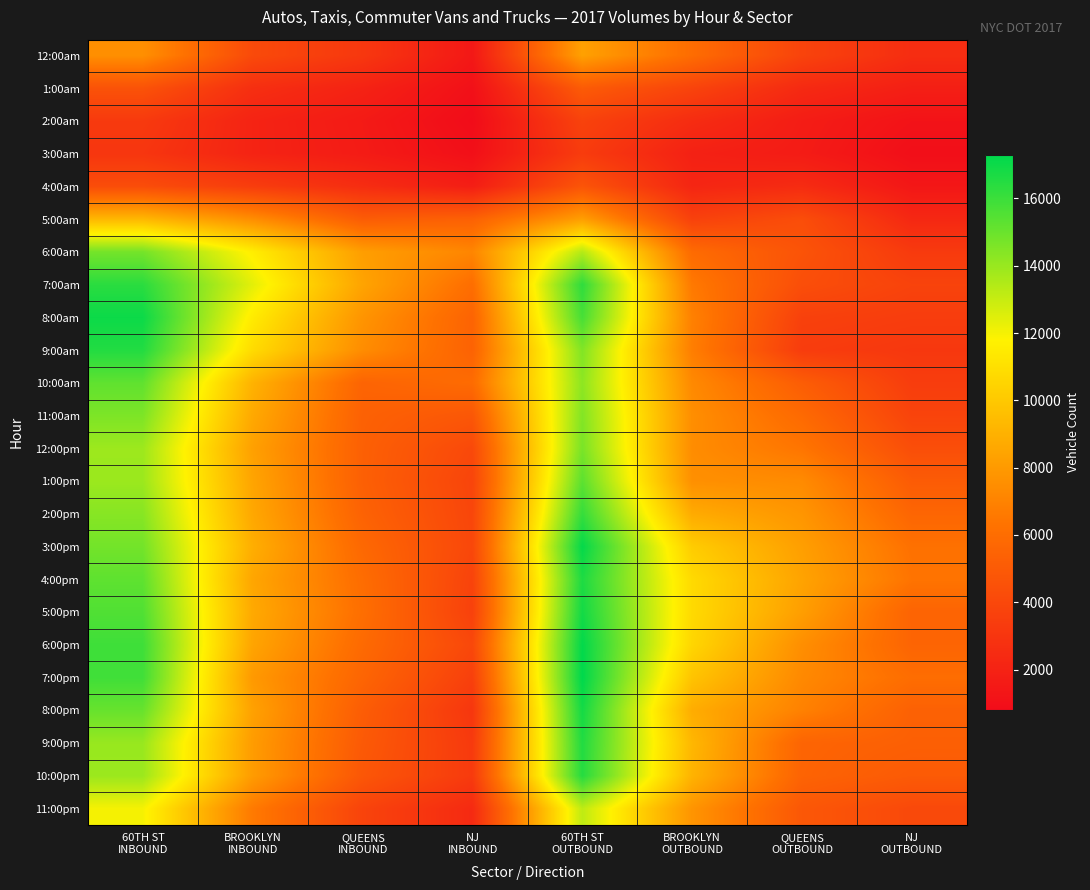

Reading right to left, transcribe all the data shown in this chart.

12:00am: NJ
OUTBOUND=2577	QUEENS
OUTBOUND=3776	BROOKLYN
OUTBOUND=5991	60TH ST
OUTBOUND=8304	NJ
INBOUND=1458	QUEENS
INBOUND=3147	BROOKLYN
INBOUND=4134	60TH ST
INBOUND=7563
1:00am: NJ
OUTBOUND=1831	QUEENS
OUTBOUND=2393	BROOKLYN
OUTBOUND=3787	60TH ST
OUTBOUND=5054	NJ
INBOUND=1040	QUEENS
INBOUND=2000	BROOKLYN
INBOUND=2670	60TH ST
INBOUND=4587
2:00am: NJ
OUTBOUND=1163	QUEENS
OUTBOUND=1708	BROOKLYN
OUTBOUND=2530	60TH ST
OUTBOUND=3717	NJ
INBOUND=808	QUEENS
INBOUND=1575	BROOKLYN
INBOUND=2059	60TH ST
INBOUND=3251
3:00am: NJ
OUTBOUND=952	QUEENS
OUTBOUND=1636	BROOKLYN
OUTBOUND=1930	60TH ST
OUTBOUND=3364	NJ
INBOUND=993	QUEENS
INBOUND=1629	BROOKLYN
INBOUND=2059	60TH ST
INBOUND=3033
4:00am: NJ
OUTBOUND=1395	QUEENS
OUTBOUND=2490	BROOKLYN
OUTBOUND=2178	60TH ST
OUTBOUND=4691	NJ
INBOUND=1762	QUEENS
INBOUND=2566	BROOKLYN
INBOUND=3421	60TH ST
INBOUND=4273
5:00am: NJ
OUTBOUND=2295	QUEENS
OUTBOUND=4307	BROOKLYN
OUTBOUND=3655	60TH ST
OUTBOUND=8199	NJ
INBOUND=5377	QUEENS
INBOUND=5117	BROOKLYN
INBOUND=7479	60TH ST
INBOUND=9271
6:00am: NJ
OUTBOUND=3283	QUEENS
OUTBOUND=4635	BROOKLYN
OUTBOUND=5906	60TH ST
OUTBOUND=13387	NJ
INBOUND=7135	QUEENS
INBOUND=8184	BROOKLYN
INBOUND=11604	60TH ST
INBOUND=14754
7:00am: NJ
OUTBOUND=3750	QUEENS
OUTBOUND=4350	BROOKLYN
OUTBOUND=6594	60TH ST
OUTBOUND=16277	NJ
INBOUND=6060	QUEENS
INBOUND=8436	BROOKLYN
INBOUND=12390	60TH ST
INBOUND=16356
8:00am: NJ
OUTBOUND=3430	QUEENS
OUTBOUND=3642	BROOKLYN
OUTBOUND=6921	60TH ST
OUTBOUND=15762	NJ
INBOUND=5514	QUEENS
INBOUND=7781	BROOKLYN
INBOUND=11497	60TH ST
INBOUND=17018
9:00am: NJ
OUTBOUND=3138	QUEENS
OUTBOUND=3385	BROOKLYN
OUTBOUND=6805	60TH ST
OUTBOUND=14505	NJ
INBOUND=5452	QUEENS
INBOUND=7451	BROOKLYN
INBOUND=10816	60TH ST
INBOUND=16539
10:00am: NJ
OUTBOUND=3423	QUEENS
OUTBOUND=5170	BROOKLYN
OUTBOUND=7291	60TH ST
OUTBOUND=14239	NJ
INBOUND=5933	QUEENS
INBOUND=5544	BROOKLYN
INBOUND=9056	60TH ST
INBOUND=15215
11:00am: NJ
OUTBOUND=3788	QUEENS
OUTBOUND=5855	BROOKLYN
OUTBOUND=7508	60TH ST
OUTBOUND=14472	NJ
INBOUND=4827	QUEENS
INBOUND=5388	BROOKLYN
INBOUND=8647	60TH ST
INBOUND=14584
12:00pm: NJ
OUTBOUND=4345	QUEENS
OUTBOUND=6414	BROOKLYN
OUTBOUND=7438	60TH ST
OUTBOUND=14666	NJ
INBOUND=4069	QUEENS
INBOUND=5333	BROOKLYN
INBOUND=8282	60TH ST
INBOUND=13905
1:00pm: NJ
OUTBOUND=5082	QUEENS
OUTBOUND=7355	BROOKLYN
OUTBOUND=7577	60TH ST
OUTBOUND=15299	NJ
INBOUND=3844	QUEENS
INBOUND=5310	BROOKLYN
INBOUND=8464	60TH ST
INBOUND=13931
2:00pm: NJ
OUTBOUND=5620	QUEENS
OUTBOUND=7817	BROOKLYN
OUTBOUND=8738	60TH ST
OUTBOUND=16138	NJ
INBOUND=3919	QUEENS
INBOUND=5460	BROOKLYN
INBOUND=8594	60TH ST
INBOUND=14362
3:00pm: NJ
OUTBOUND=6219	QUEENS
OUTBOUND=8216	BROOKLYN
OUTBOUND=10153	60TH ST
OUTBOUND=17183	NJ
INBOUND=3976	QUEENS
INBOUND=5767	BROOKLYN
INBOUND=8875	60TH ST
INBOUND=14794
4:00pm: NJ
OUTBOUND=6373	QUEENS
OUTBOUND=8403	BROOKLYN
OUTBOUND=10752	60TH ST
OUTBOUND=16643	NJ
INBOUND=3764	QUEENS
INBOUND=6006	BROOKLYN
INBOUND=8521	60TH ST
INBOUND=15243
5:00pm: NJ
OUTBOUND=5534	QUEENS
OUTBOUND=8198	BROOKLYN
OUTBOUND=10759	60TH ST
OUTBOUND=16867	NJ
INBOUND=3656	QUEENS
INBOUND=6095	BROOKLYN
INBOUND=8670	60TH ST
INBOUND=15540
6:00pm: NJ
OUTBOUND=5567	QUEENS
OUTBOUND=7520	BROOKLYN
OUTBOUND=10589	60TH ST
OUTBOUND=17223	NJ
INBOUND=4011	QUEENS
INBOUND=5858	BROOKLYN
INBOUND=8461	60TH ST
INBOUND=15930
7:00pm: NJ
OUTBOUND=6030	QUEENS
OUTBOUND=7282	BROOKLYN
OUTBOUND=9803	60TH ST
OUTBOUND=17294	NJ
INBOUND=3585	QUEENS
INBOUND=5598	BROOKLYN
INBOUND=7981	60TH ST
INBOUND=15892
8:00pm: NJ
OUTBOUND=5375	QUEENS
OUTBOUND=6946	BROOKLYN
OUTBOUND=8806	60TH ST
OUTBOUND=16847	NJ
INBOUND=3083	QUEENS
INBOUND=5156	BROOKLYN
INBOUND=8321	60TH ST
INBOUND=15056
9:00pm: NJ
OUTBOUND=5302	QUEENS
OUTBOUND=5563	BROOKLYN
OUTBOUND=9257	60TH ST
OUTBOUND=16569	NJ
INBOUND=3260	QUEENS
INBOUND=4983	BROOKLYN
INBOUND=8100	60TH ST
INBOUND=14011
10:00pm: NJ
OUTBOUND=5029	QUEENS
OUTBOUND=5517	BROOKLYN
OUTBOUND=9085	60TH ST
OUTBOUND=16477	NJ
INBOUND=3301	QUEENS
INBOUND=4816	BROOKLYN
INBOUND=8089	60TH ST
INBOUND=13934
11:00pm: NJ
OUTBOUND=4063	QUEENS
OUTBOUND=4857	BROOKLYN
OUTBOUND=7770	60TH ST
OUTBOUND=13189	NJ
INBOUND=2418	QUEENS
INBOUND=3786	BROOKLYN
INBOUND=6632	60TH ST
INBOUND=11994